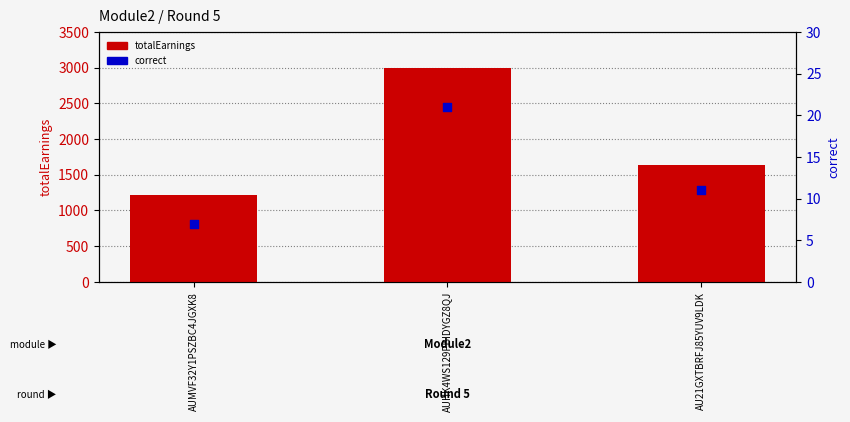

Is the value of totalEarnings at AU21GXTBRFJ85YUV9LDK greater than the value of correct at AUMVF32Y1PSZBC4JGXK8?

Yes